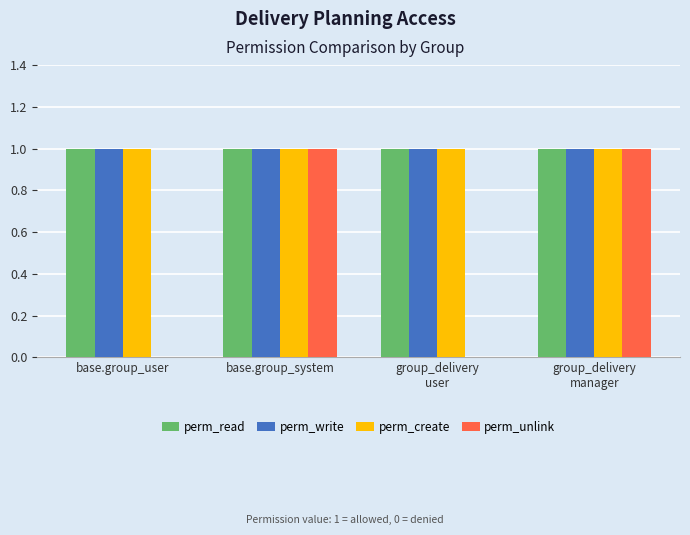

The value of perm_write at base.group_user is 2. True or false?

False